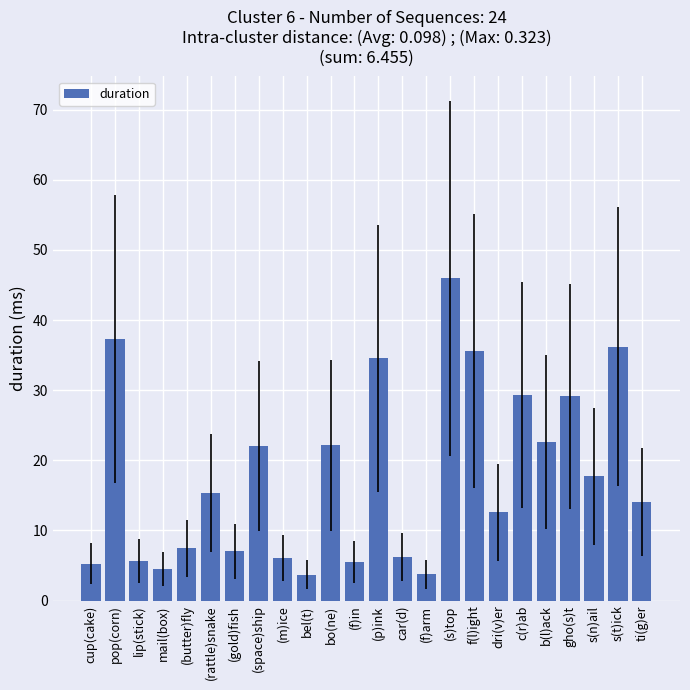

Which label corresponds to the largest value in the chart?

(s)top